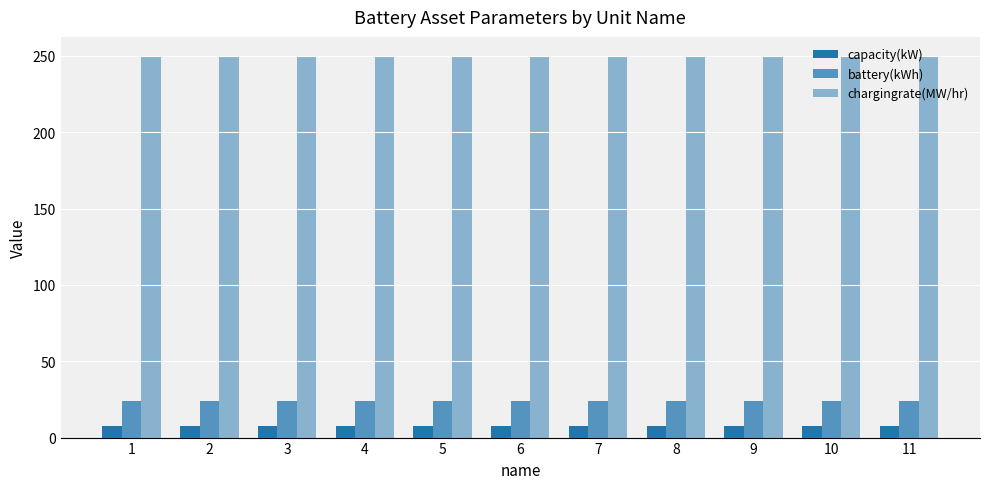

Reading right to left, extract all data points from this chart.

capacity(kW): 7.4	7.4	7.4	7.4	7.4	7.4	7.4	7.4	7.4	7.4	7.4
battery(kWh): 24.0	24.0	24.0	24.0	24.0	24.0	24.0	24.0	24.0	24.0	24.0
chargingrate(MW/hr): 250.0	250.0	250.0	250.0	250.0	250.0	250.0	250.0	250.0	250.0	250.0